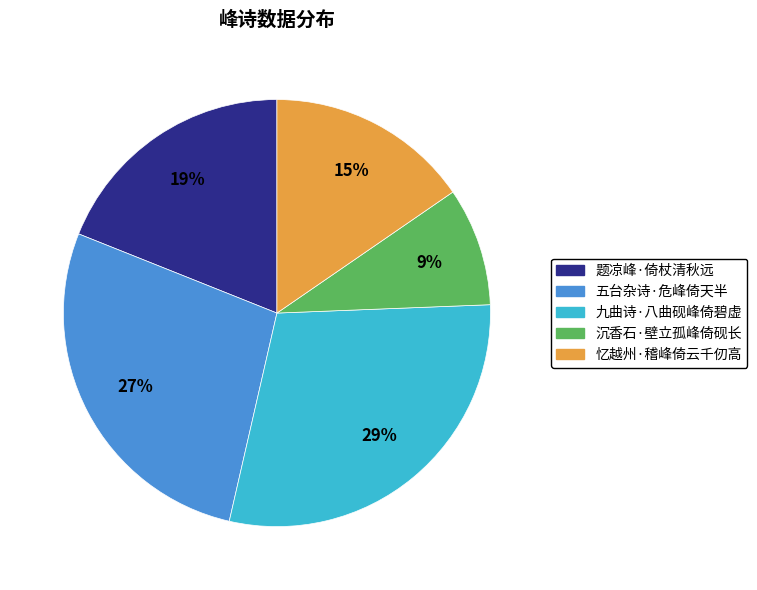

Rank the categories by value from lowest to highest.

沉香石·壁立孤峰倚砚长, 忆越州·稽峰倚云千仞高, 题凉峰·倚杖清秋远, 五台杂诗·危峰倚天半, 九曲诗·八曲砚峰倚碧虚